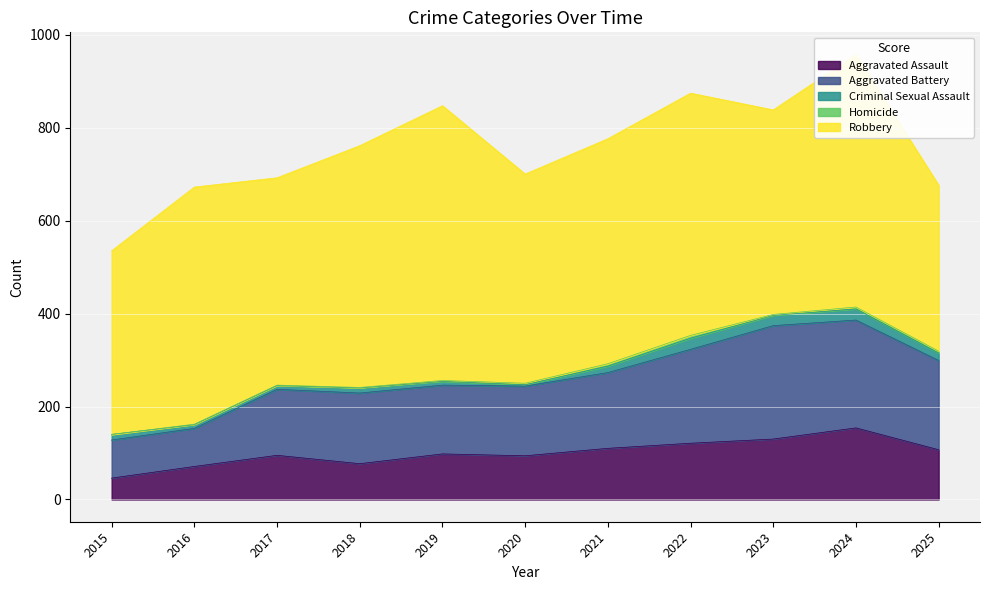

How many data points in Robbery are above 484?

5